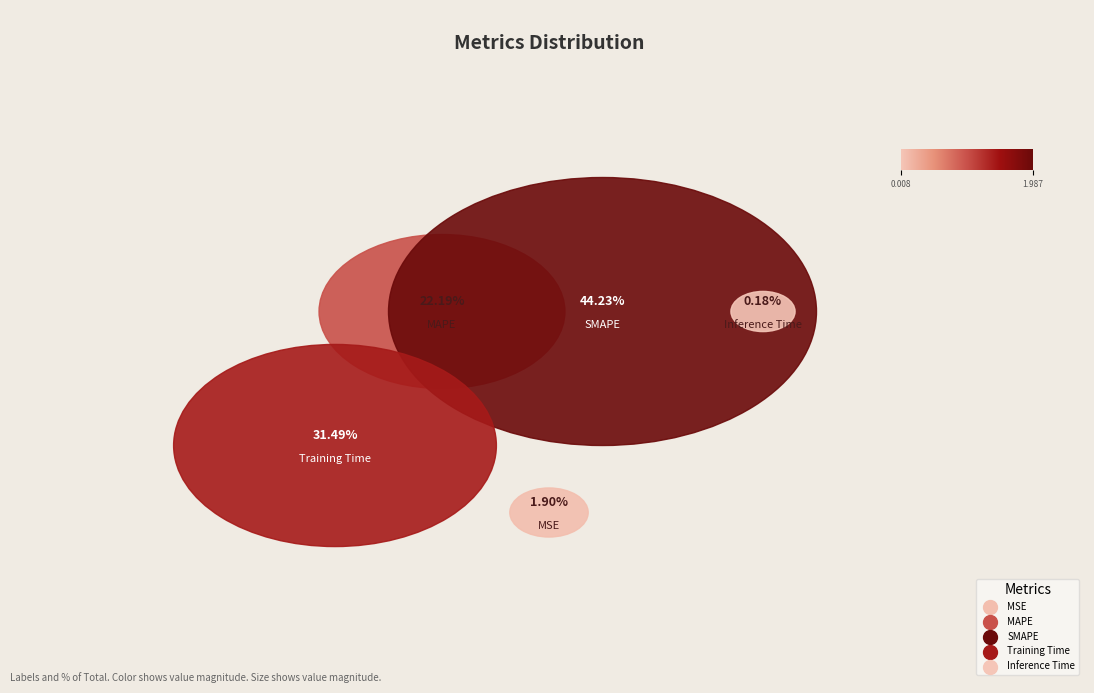

What portion of the pie excludes MAPE?

77.8%